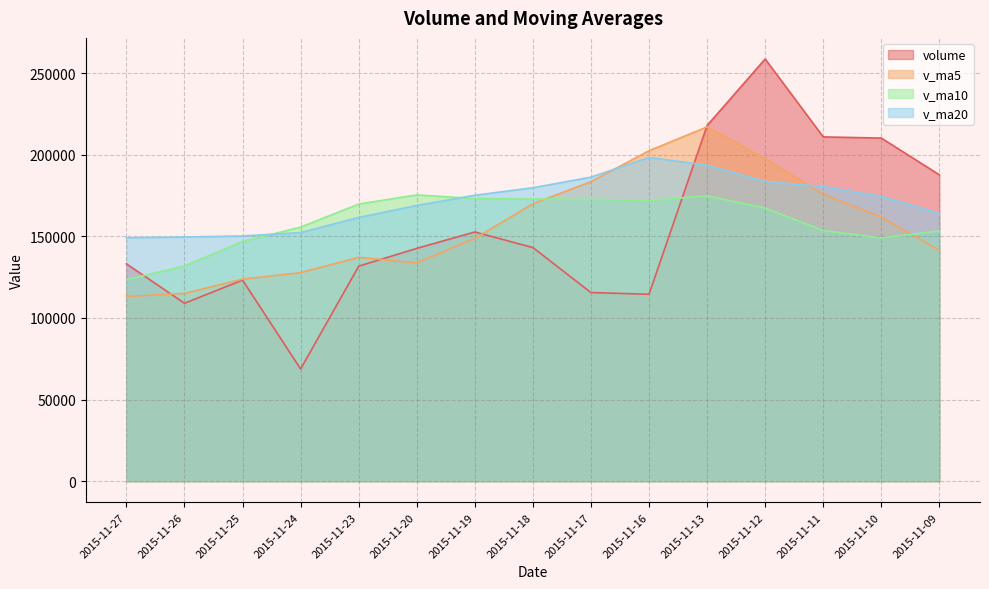

True or false: v_ma20 has more than 0 points higher than both neighbors.

True